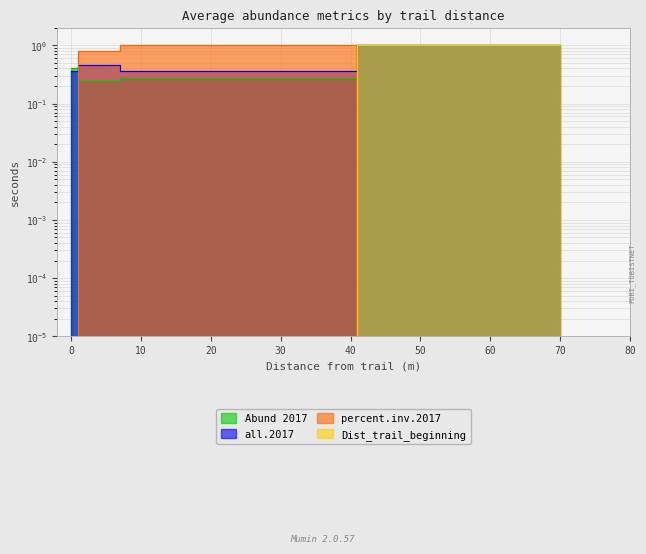

How many lines are shown in the chart?

4